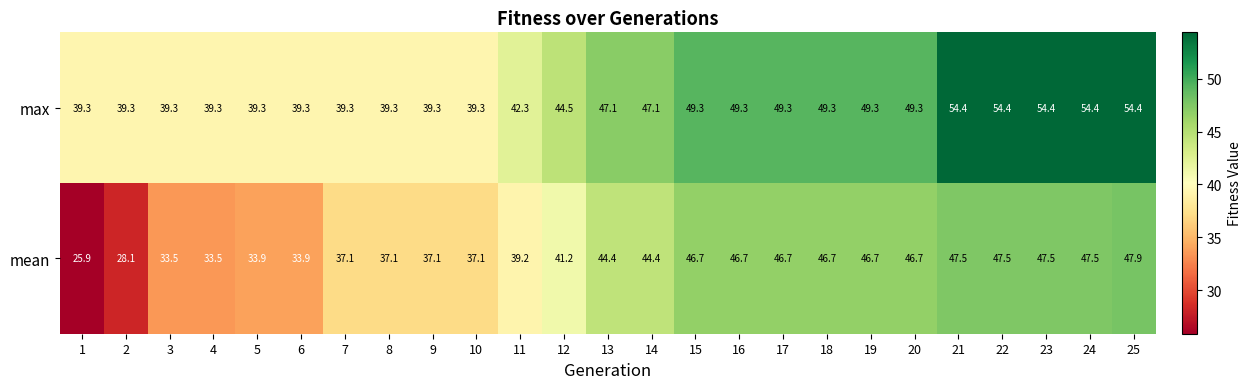

The value of mean at 19 is 46.7. True or false?

True